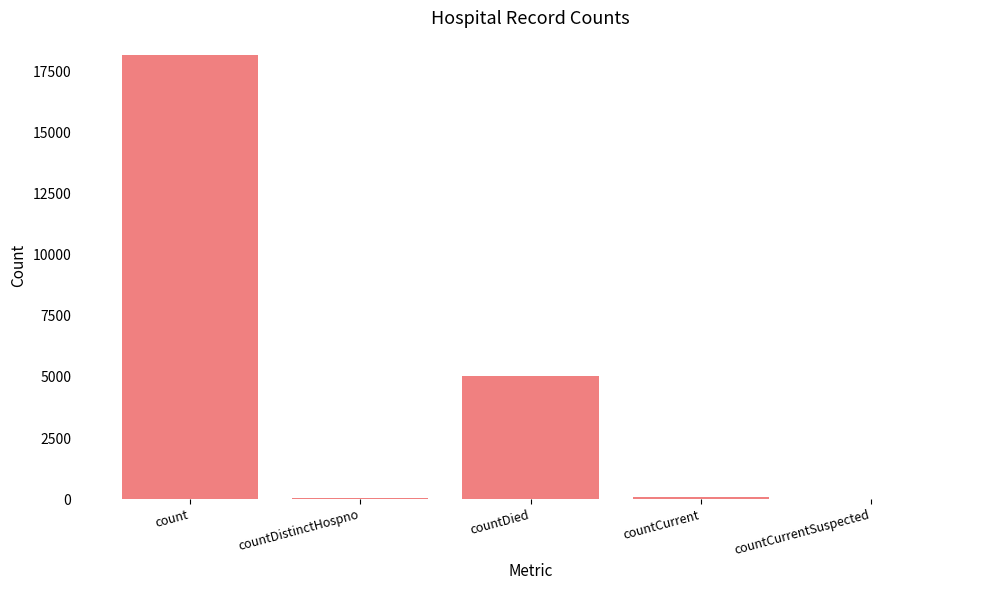

The chart shows a value of 43 at countDistinctHospno. True or false?

True